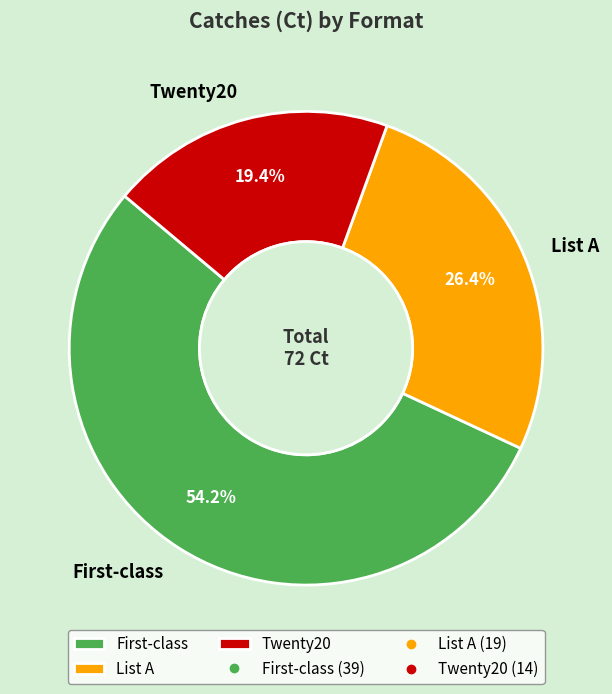

To the nearest percent, what portion does Twenty20 represent?

19%